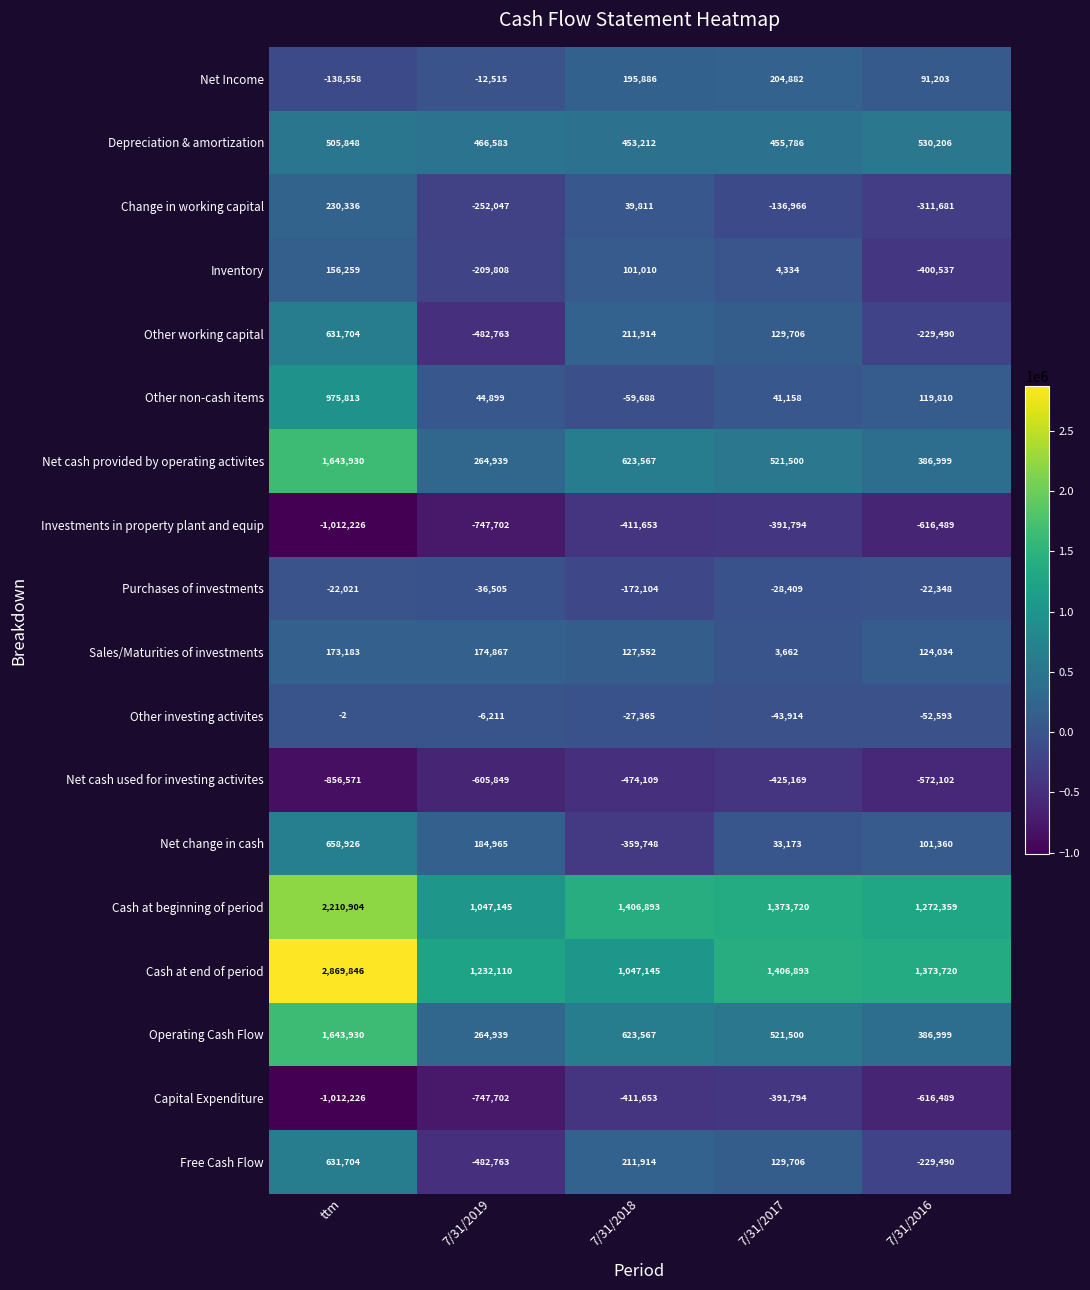

At which category is the sum across all series the highest?

ttm